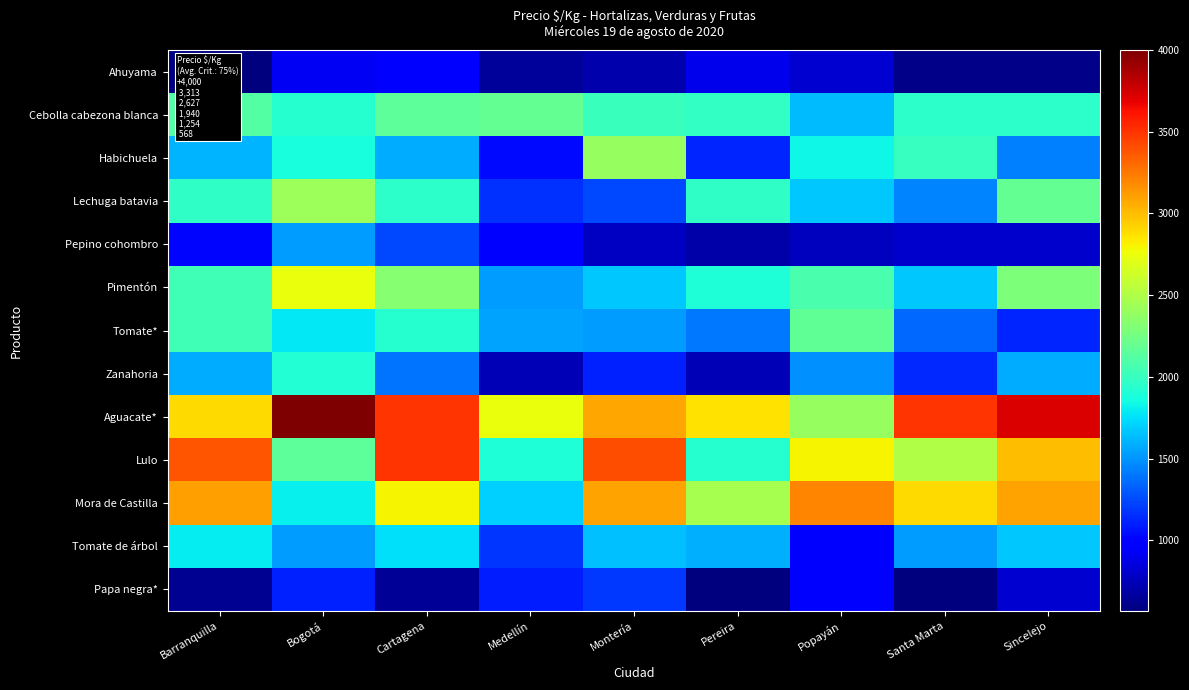

What is the spread (max minus min) of values at Pereira?

2297